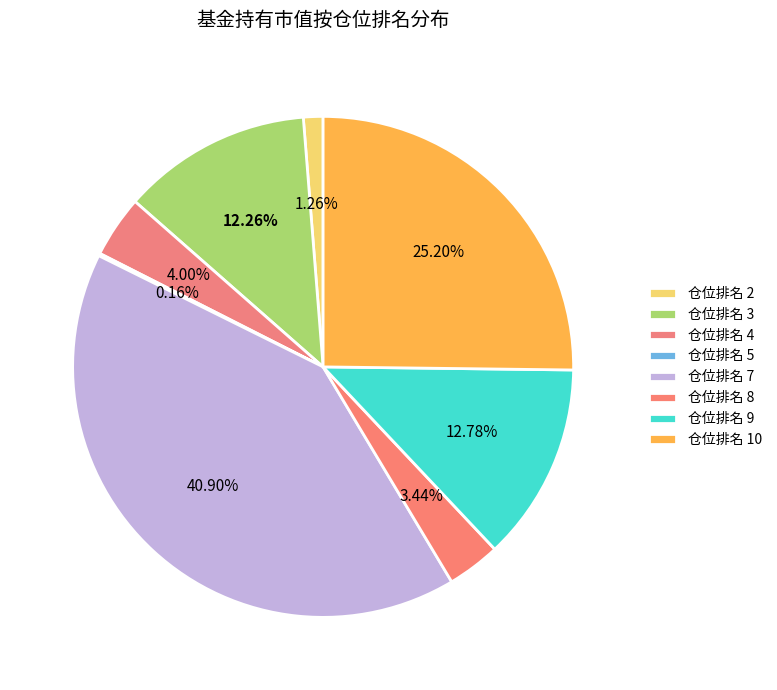

To the nearest percent, what is the difference between the largest and smallest slice percentages?

41%